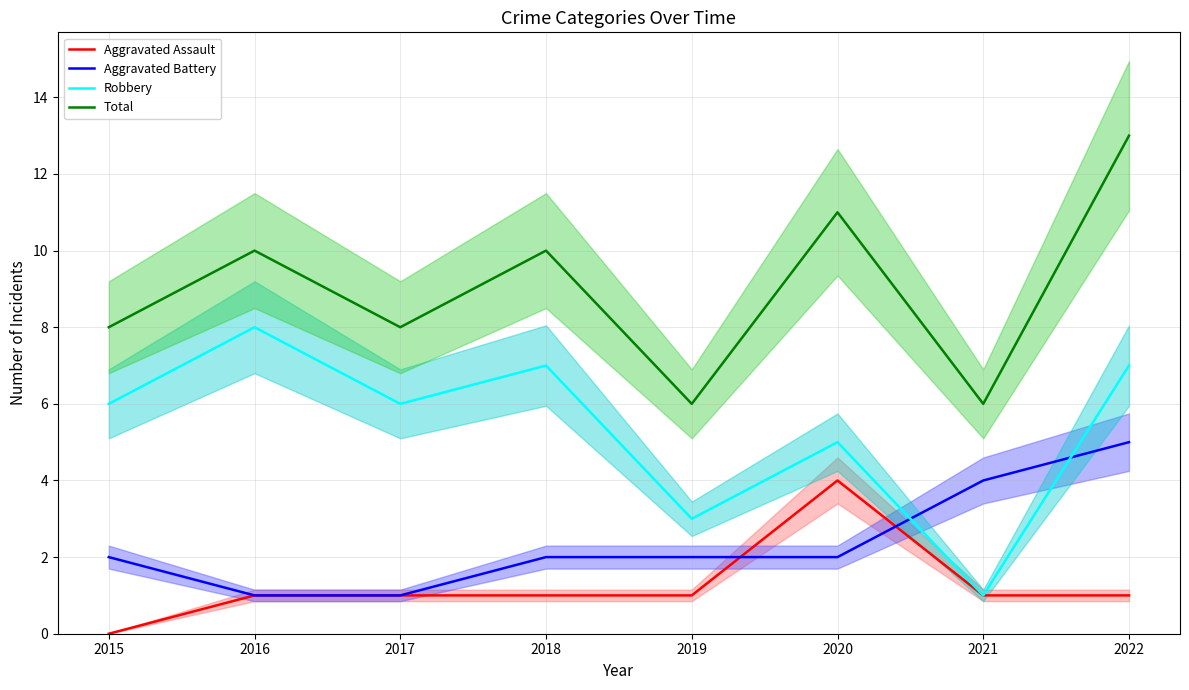

Reading left to right, list all the values displayed in this chart.

Aggravated Assault: 0	1	1	1	1	4	1	1
Aggravated Battery: 2	1	1	2	2	2	4	5
Robbery: 6	8	6	7	3	5	1	7
Total: 8	10	8	10	6	11	6	13